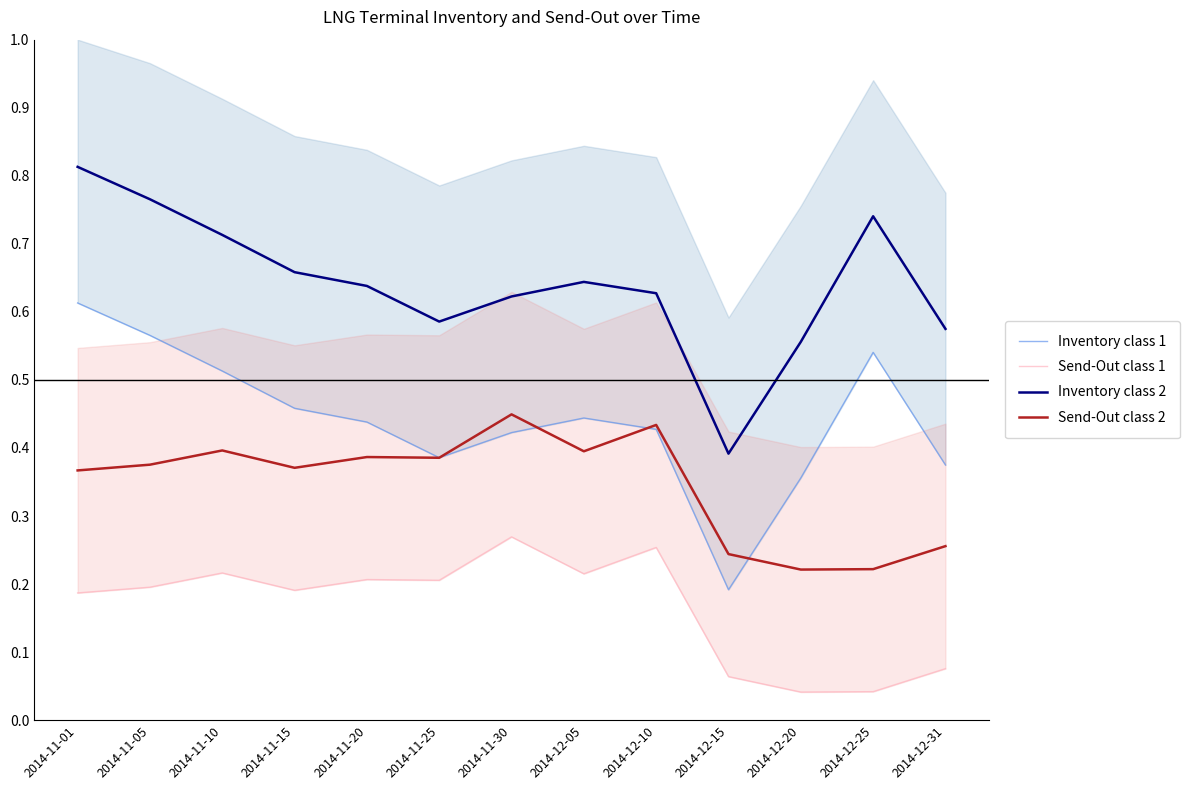

True or false: Send-Out class 2 has more than 0 interior local peaks.

True